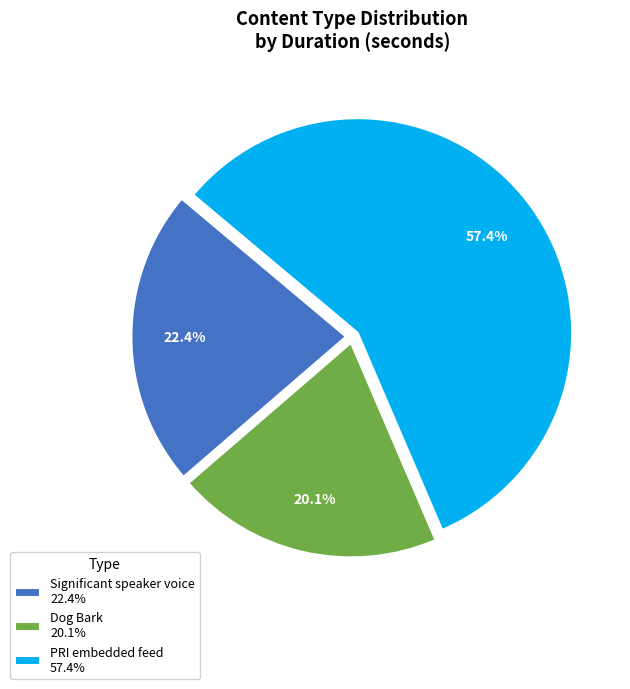

Is the sum of Dog Bark 20.1% and PRI embedded feed 57.4% greater than half?

Yes